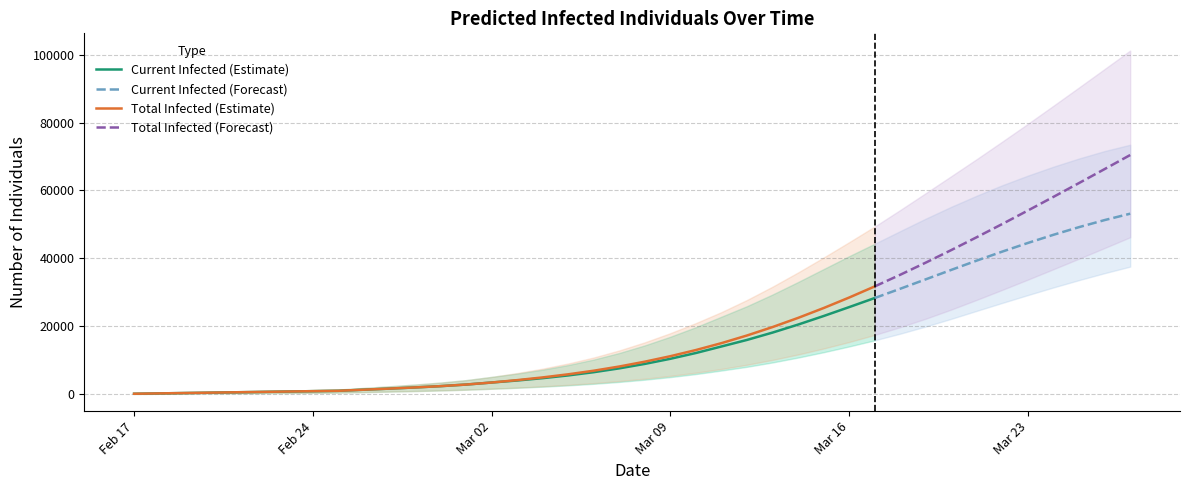

True or false: total_lower has a value of 1586 at 14.

True